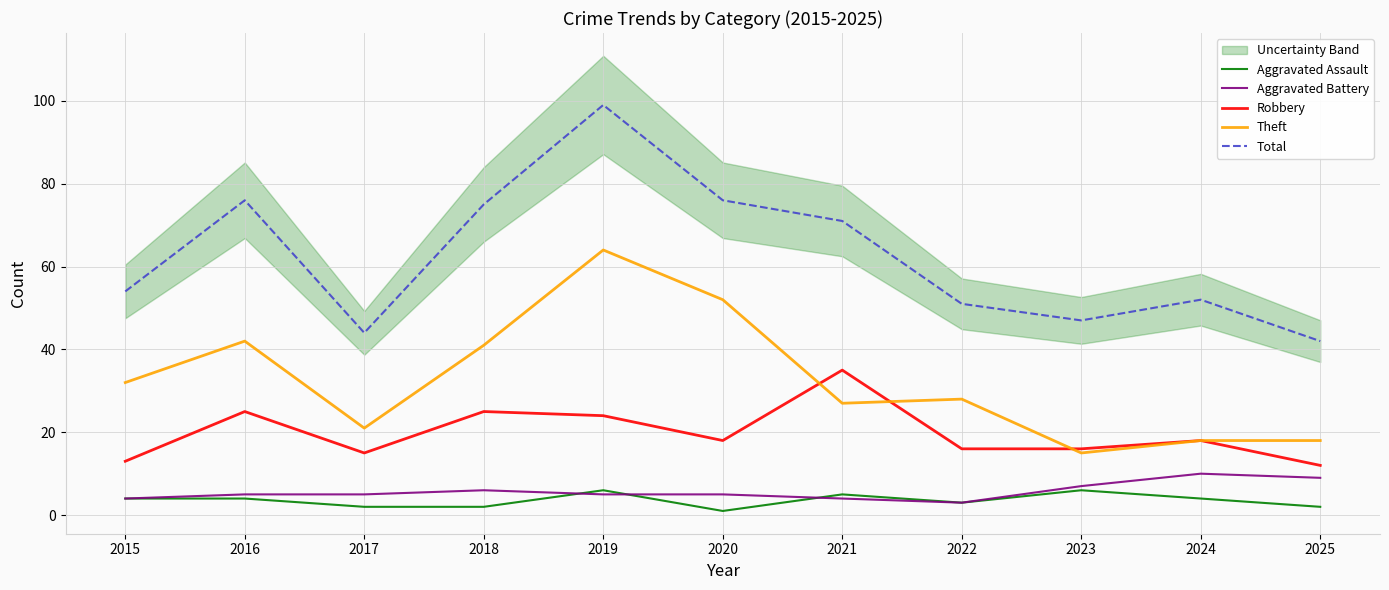

Reading left to right, list all the values displayed in this chart.

Aggravated Assault: 4	4	2	2	6	1	5	3	6	4	2
Aggravated Battery: 4	5	5	6	5	5	4	3	7	10	9
Robbery: 13	25	15	25	24	18	35	16	16	18	12
Theft: 32	42	21	41	64	52	27	28	15	18	18
Total: 54	76	44	75	99	76	71	51	47	52	42